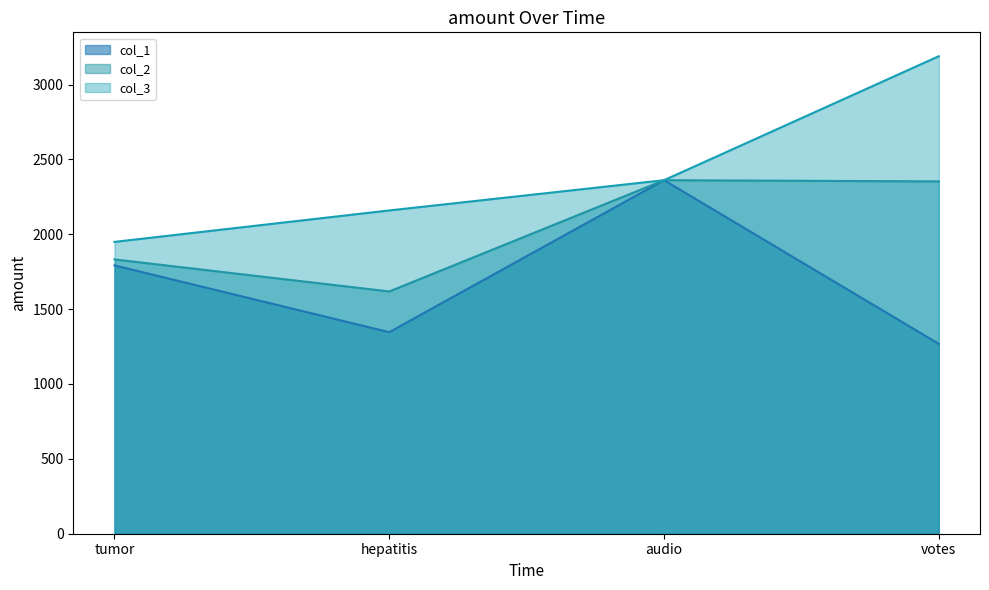

Rank the series by their maximum value, from lowest to highest.

col_1, col_2, col_3